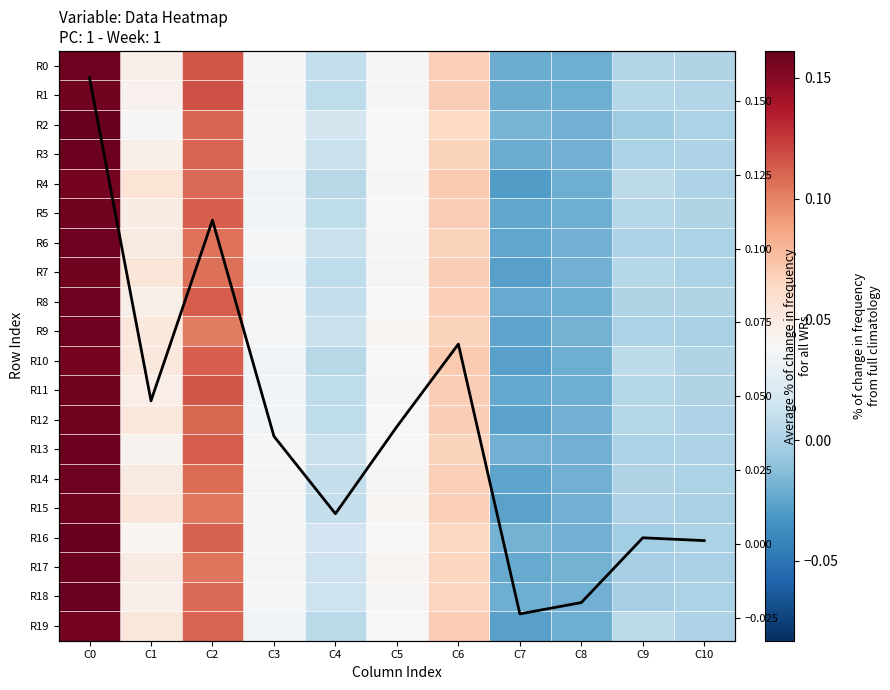

Which series changed the most between C3 and C8?

R1